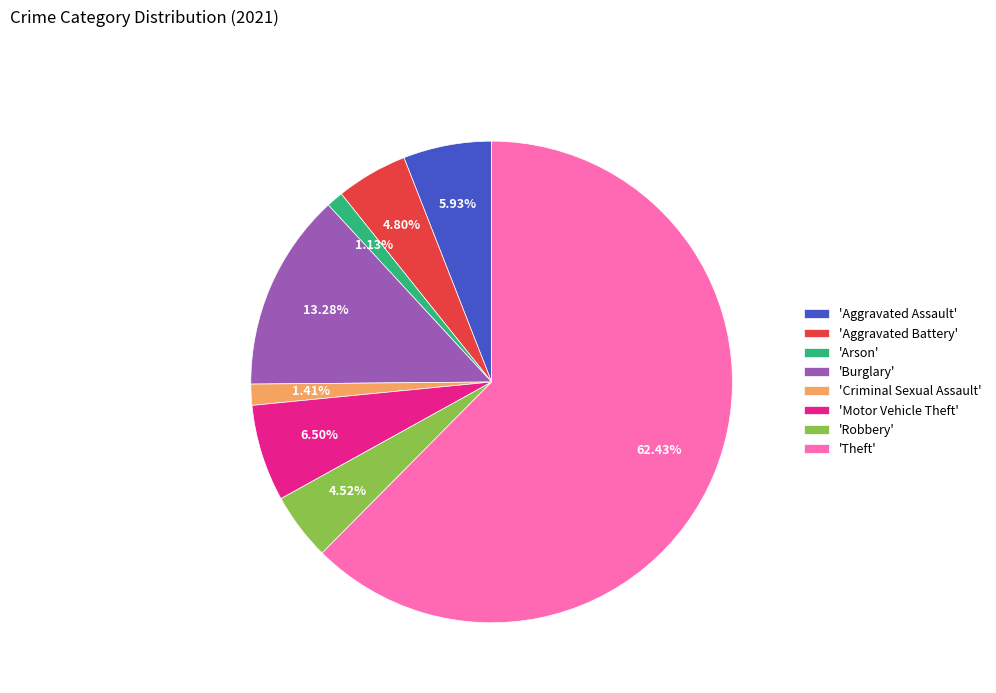

How many slices are in this pie chart?

8